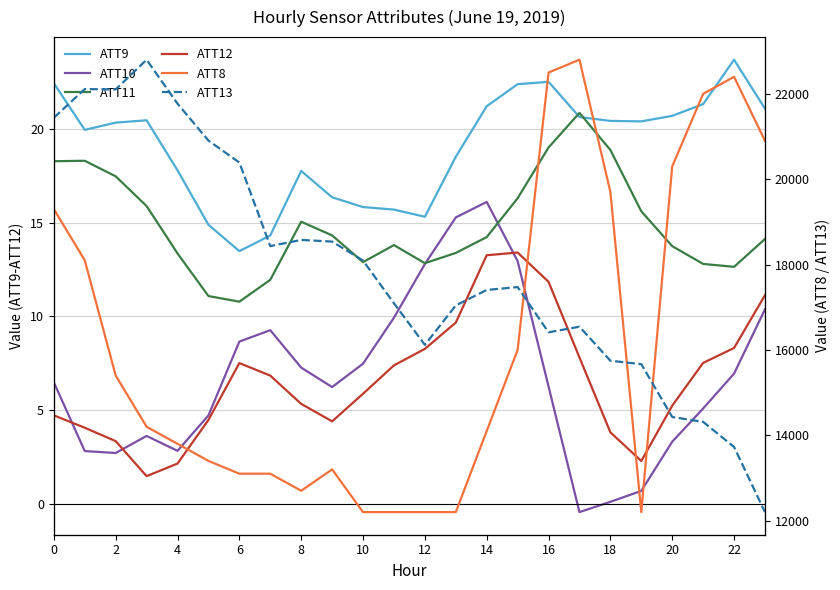

Reading left to right, what are all the values shown in this chart?

ATT9: 22.4	19.9	20.3	20.4	17.8	14.9	13.5	14.3	17.7	16.3	15.8	15.7	15.3	18.5	21.2	22.4	22.5	20.6	20.4	20.4	20.7	21.3	23.7	21.1
ATT10: 6.5	2.8	2.7	3.6	2.8	4.7	8.7	9.3	7.3	6.2	7.5	9.9	12.8	15.3	16.1	12.9	6.3	-0.4	0.1	0.7	3.3	5.1	7.0	10.4
ATT11: 18.3	18.3	17.5	15.9	13.4	11.1	10.8	11.9	15.0	14.3	12.9	13.8	12.8	13.4	14.2	16.3	19.0	20.8	18.9	15.6	13.7	12.8	12.6	14.1
ATT12: 4.7	4.1	3.4	1.5	2.2	4.5	7.5	6.8	5.3	4.4	5.9	7.4	8.3	9.7	13.3	13.4	11.8	7.8	3.8	2.3	5.2	7.5	8.3	11.1
ATT8: 19300.0	18100.0	15400.0	14200.0	13800.0	13400.0	13100.0	13100.0	12700.0	13200.0	12200.0	12200.0	12200.0	12200.0	14100.0	16000.0	22500.0	22800.0	19700.0	12200.0	20300.0	22000.0	22400.0	20900.0
ATT13: 5811.5	5814.5	5814.5	5817.7	5813.0	5809.1	5806.7	5797.9	5798.5	5798.3	5796.3	5791.8	5787.4	5791.5	5793.2	5793.5	5788.7	5789.3	5785.7	5785.3	5779.7	5779.2	5776.5	5769.6